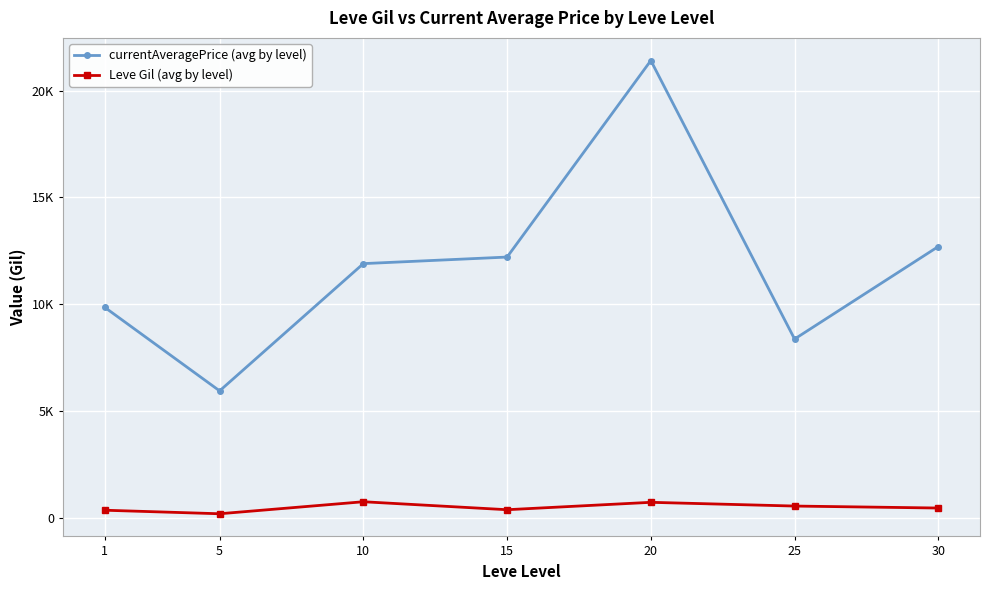

Is the value of currentAveragePrice (avg by level) at 10 greater than the value of Leve Gil (avg by level) at 5?

Yes